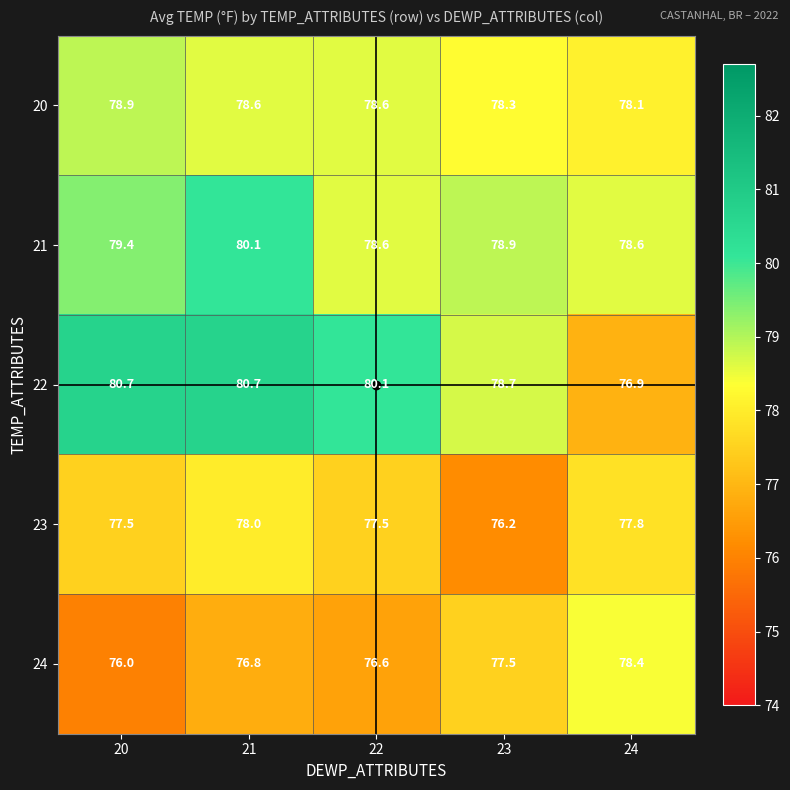

Reading left to right, what are all the values shown in this chart?

20: 20=78.9	21=78.6	22=78.6	23=78.3	24=78.1
21: 20=79.4	21=80.1	22=78.6	23=78.9	24=78.6
22: 20=80.7	21=80.7	22=80.1	23=78.7	24=76.9
23: 20=77.5	21=78.0	22=77.5	23=76.2	24=77.8
24: 20=76.0	21=76.8	22=76.6	23=77.5	24=78.4